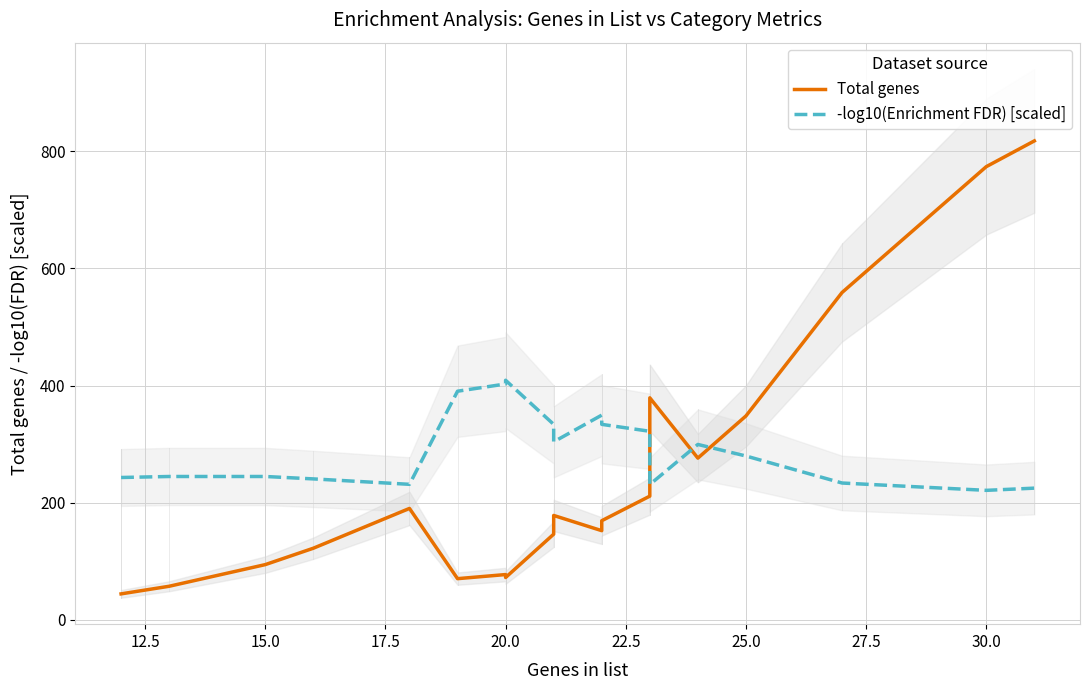

Which series ends up on top after the final intersection of Total genes and -log10(Enrichment FDR) [scaled]?

Total genes